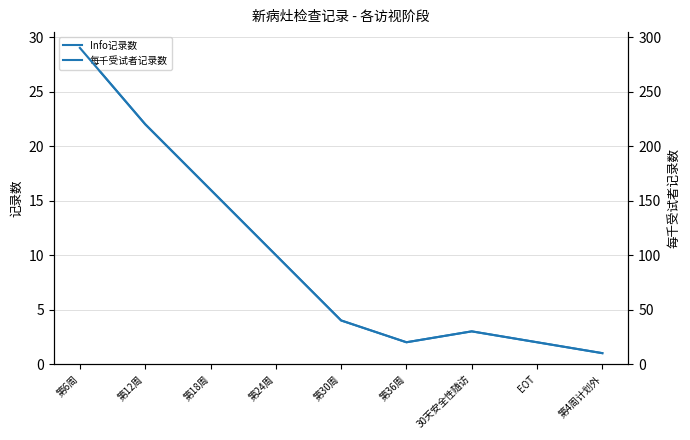

List the series in order of their overall mean, highest first.

每千受试者记录数, Info记录数